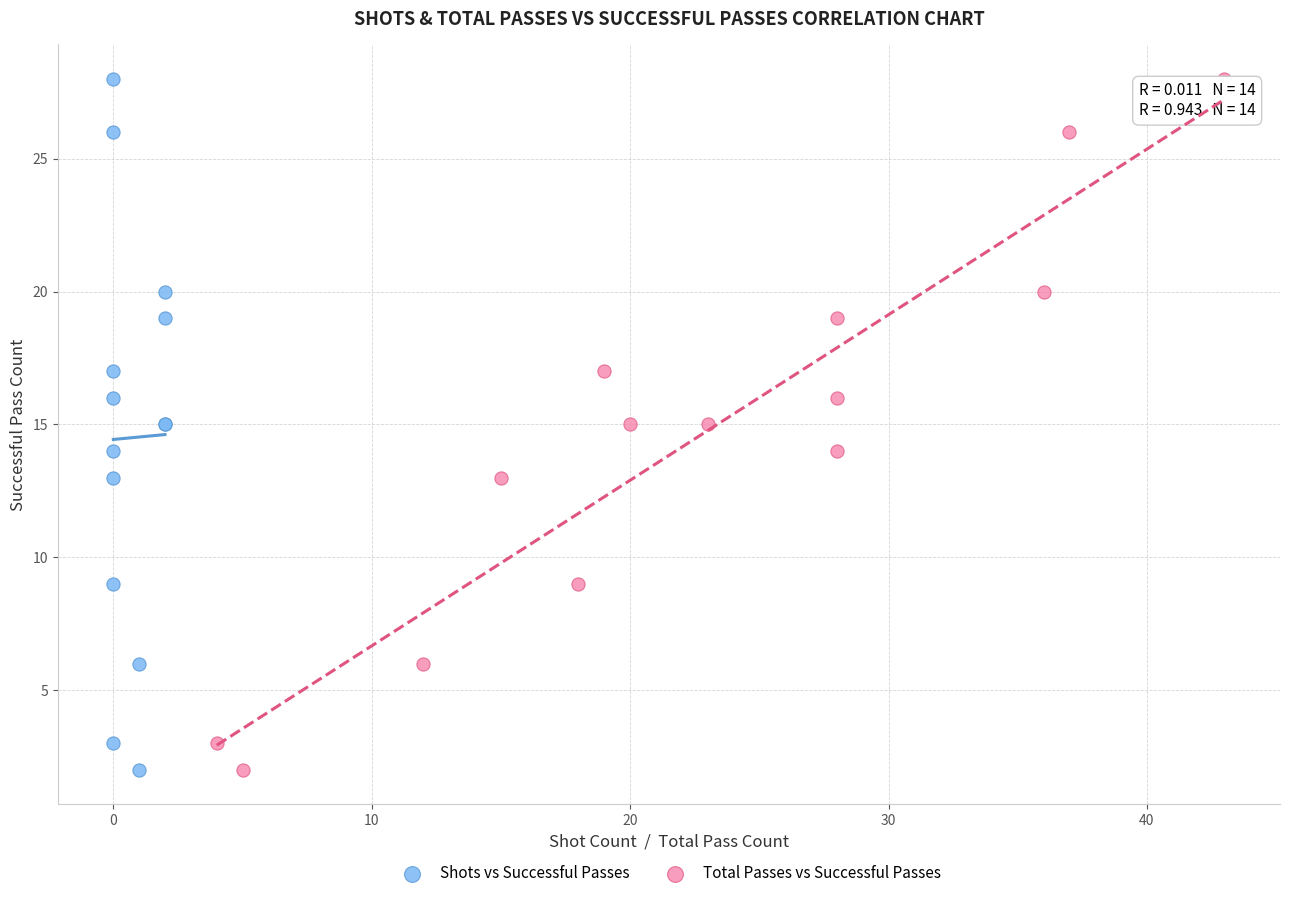

What are all the series names shown in the legend?

Shots vs Successful Passes, Total Passes vs Successful Passes